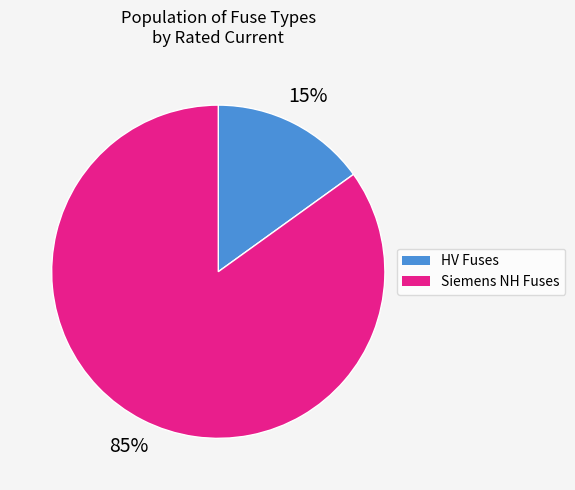

Is there a majority slice in this chart?

Yes